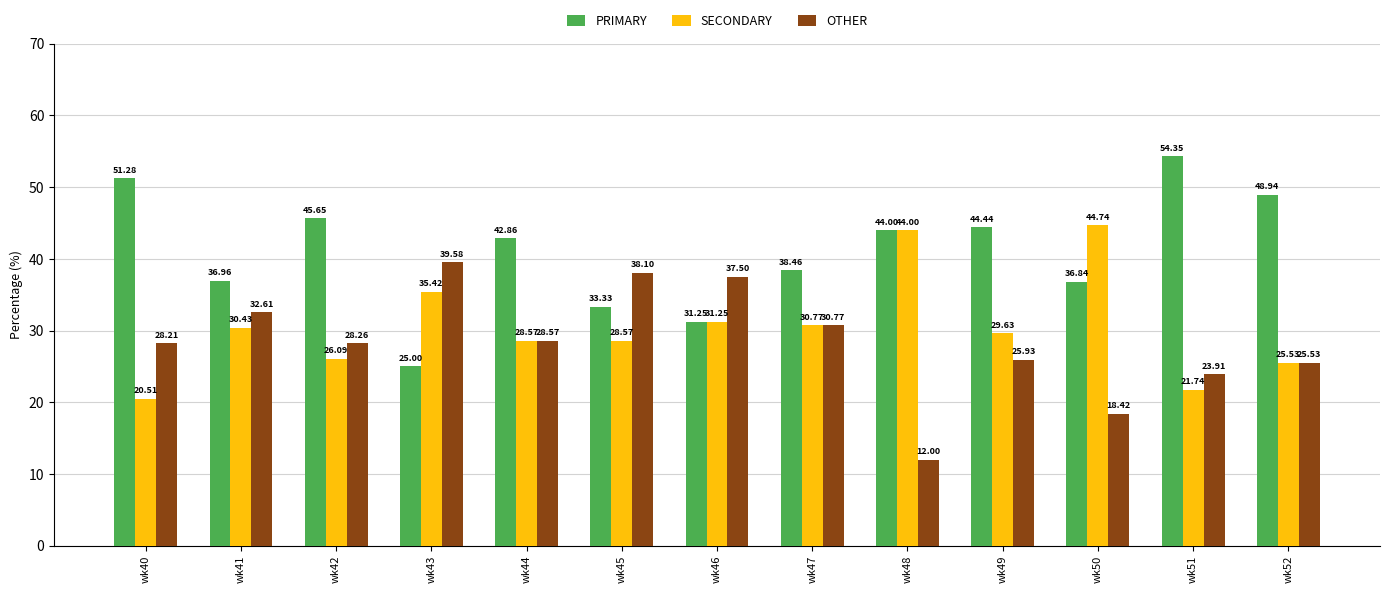

Rank the series by their maximum value, from highest to lowest.

PRIMARY, SECONDARY, OTHER